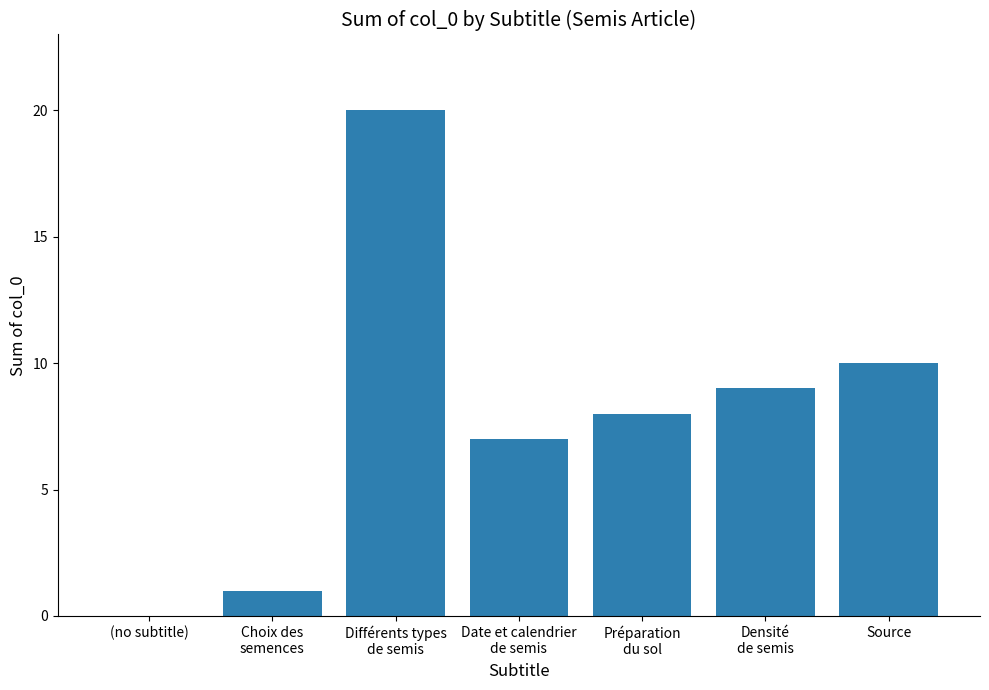

What is the change in value from (no subtitle) to Source?

+10